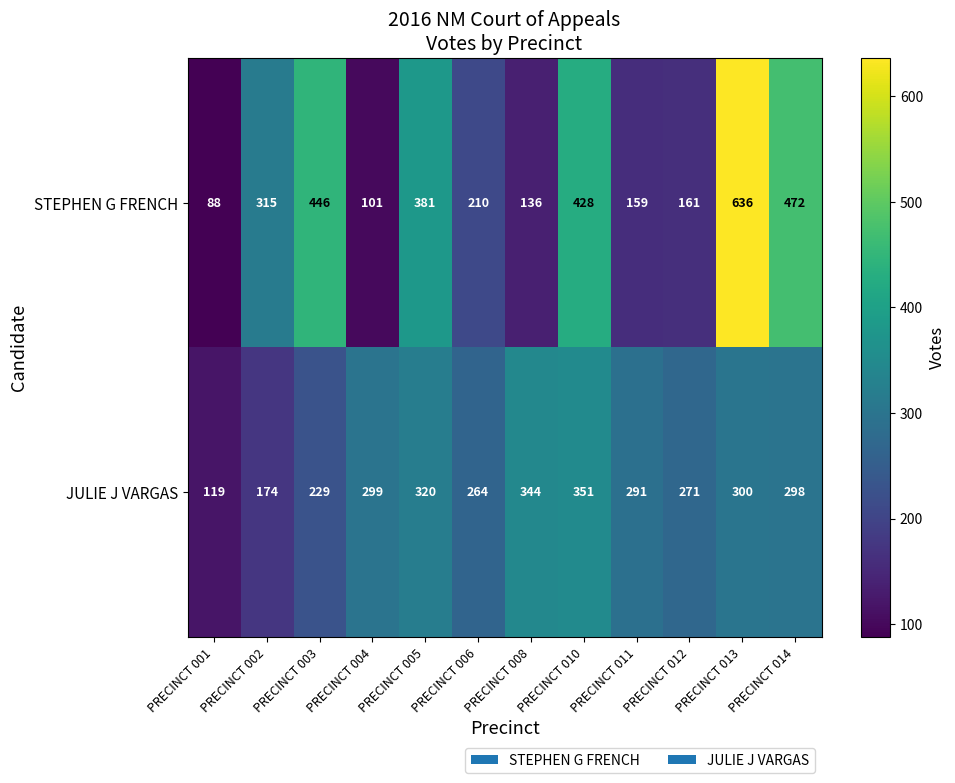

List the series in order of their overall mean, highest first.

STEPHEN G FRENCH, JULIE J VARGAS